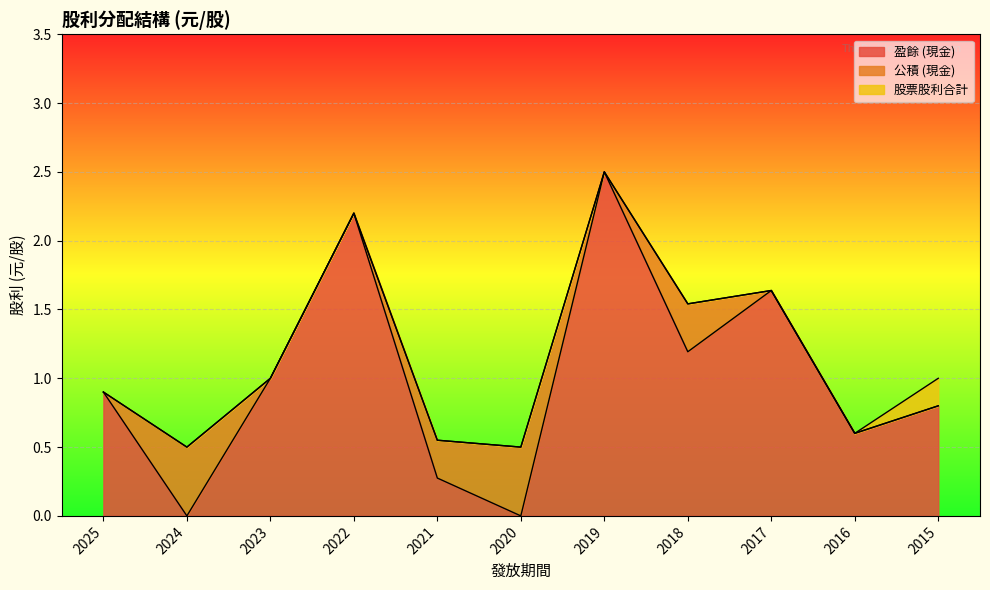

True or false: 盈餘 (現金) has more than 0 points higher than both neighbors.

True